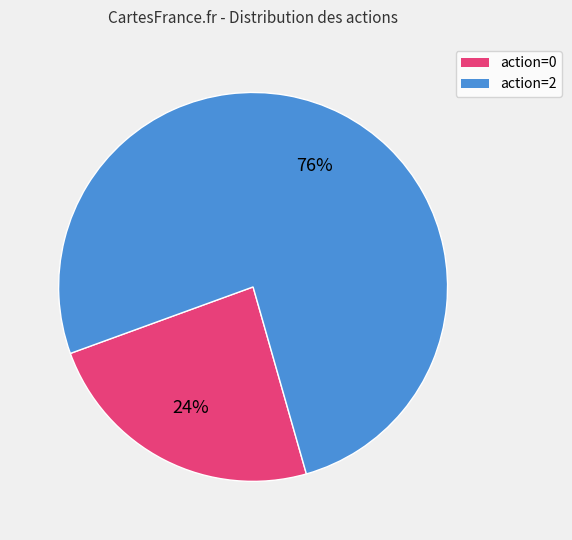

To the nearest percent, what is the difference between the largest and smallest slice percentages?

52%